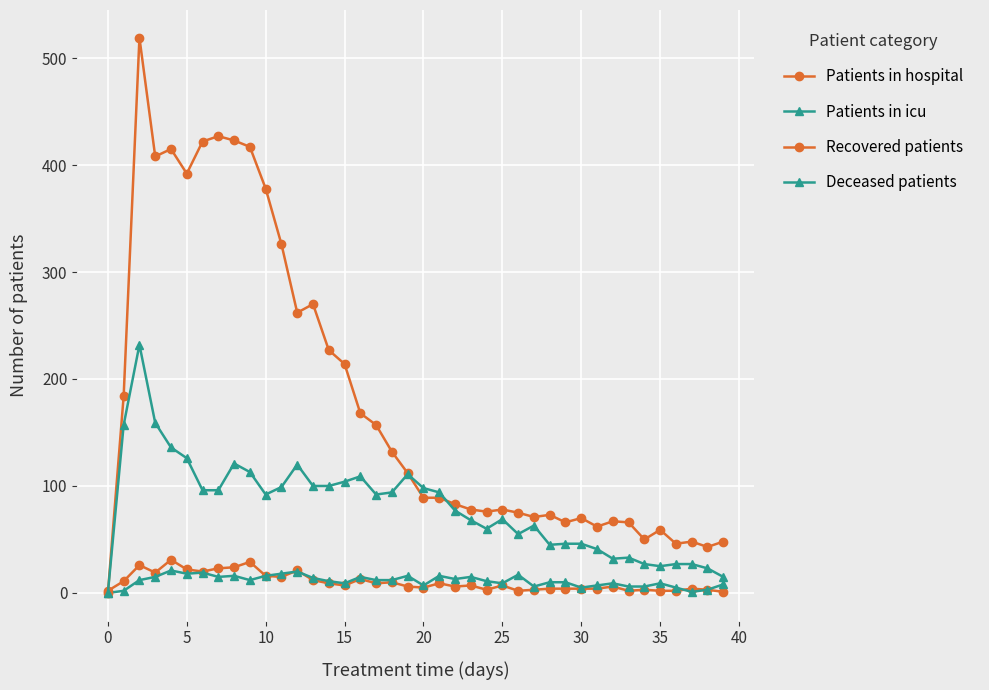

Is this an area chart (filled region under the line)?

No